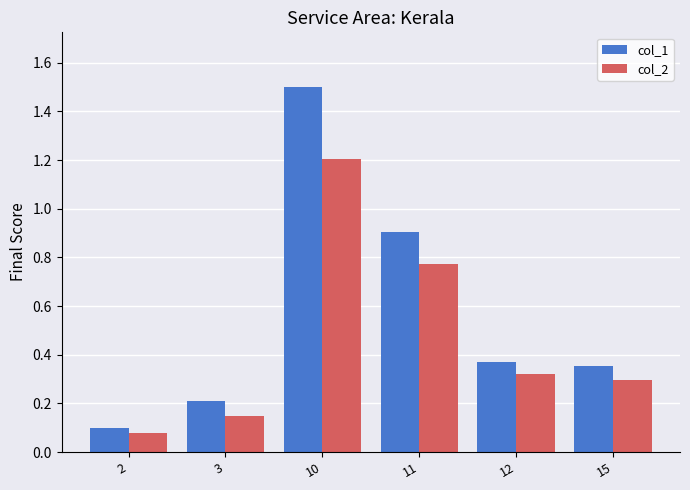

Rank the series at 12 from highest to lowest value.

col_1, col_2